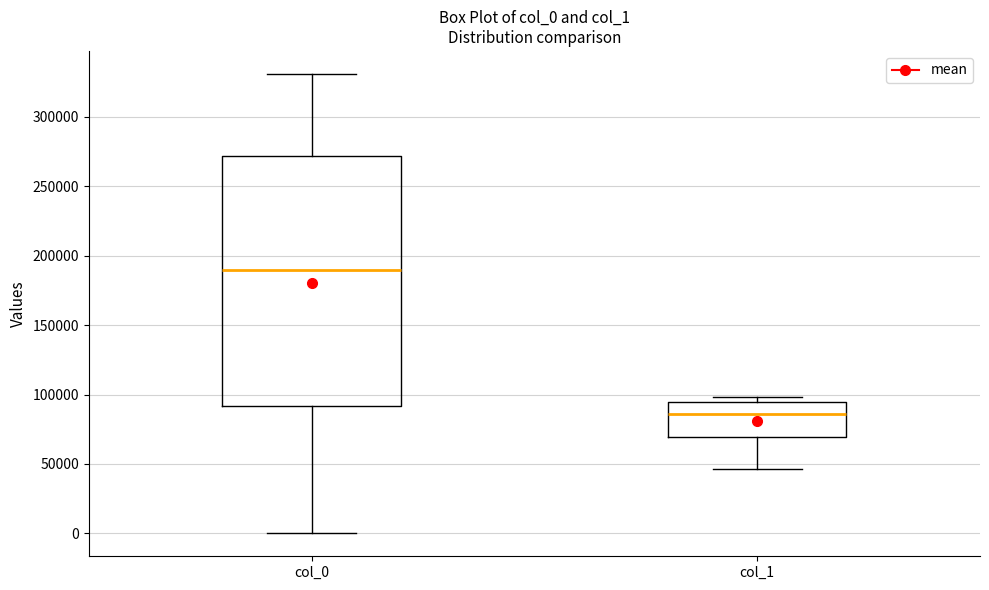

Where is the upper edge of the box for col_0 on the y-axis? The values are not printed on the chart, so give them approximately, as read against the axis.

270000